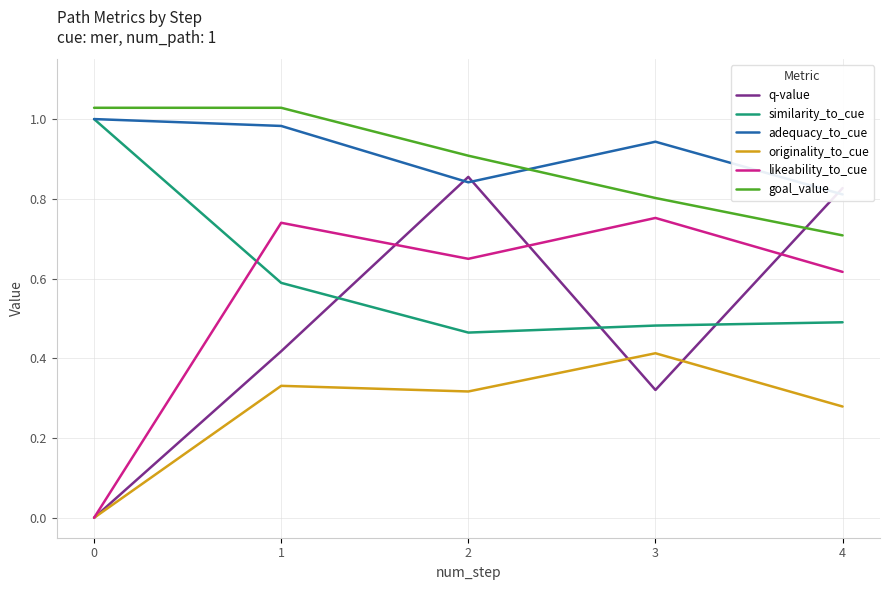

The value of likeability_to_cue at 2 is 0.6. True or false?

True